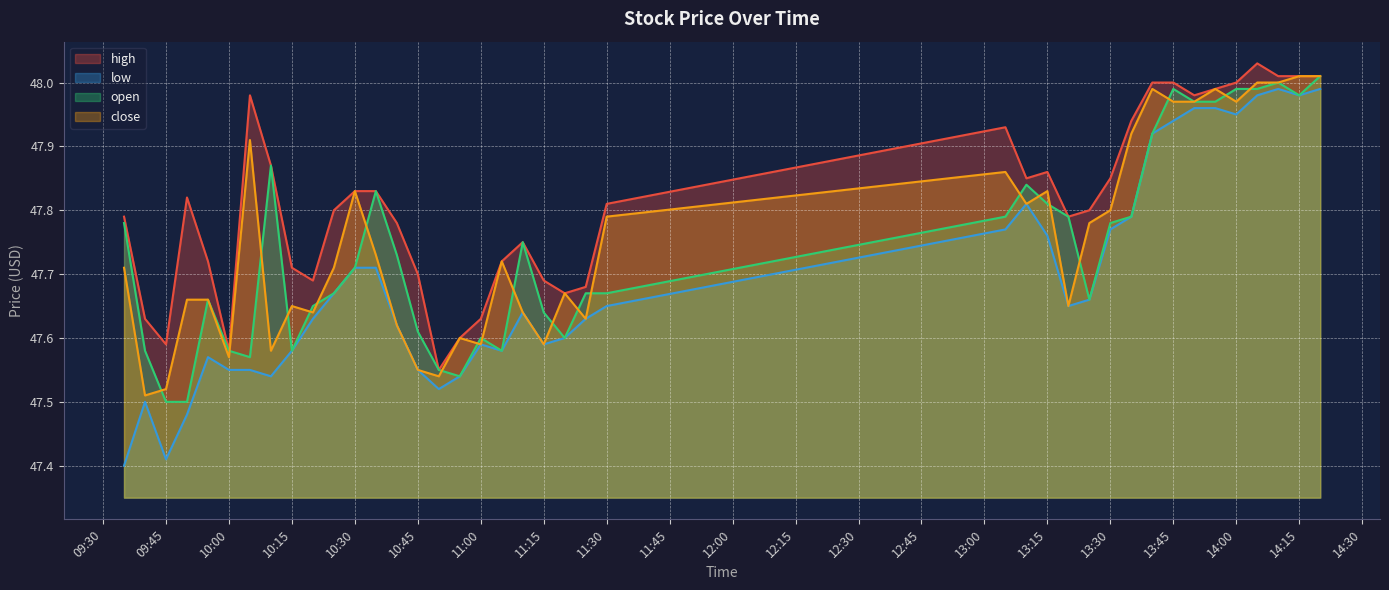

What position from the left is 2025-07-11 11:10:00?

20